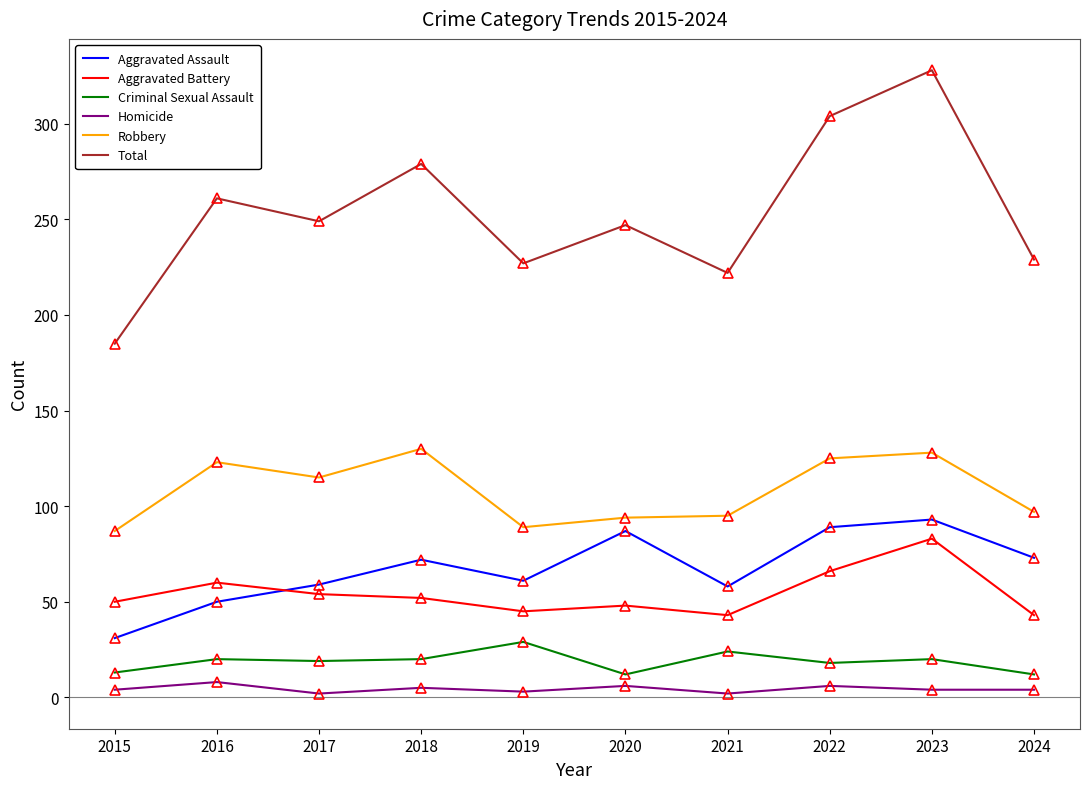

Read the Aggravated Assault value at 2021.

58